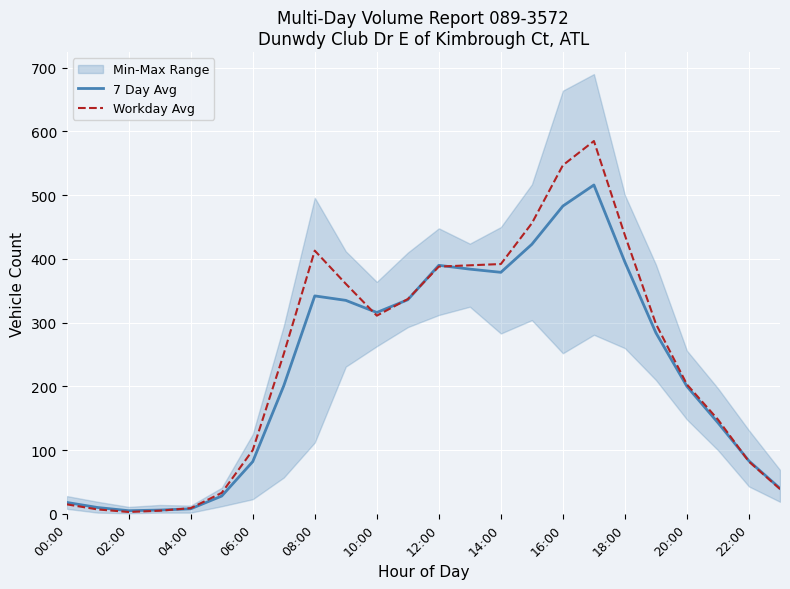

What is the value of the 7 Day Avg point at the 22nd from the left?

143